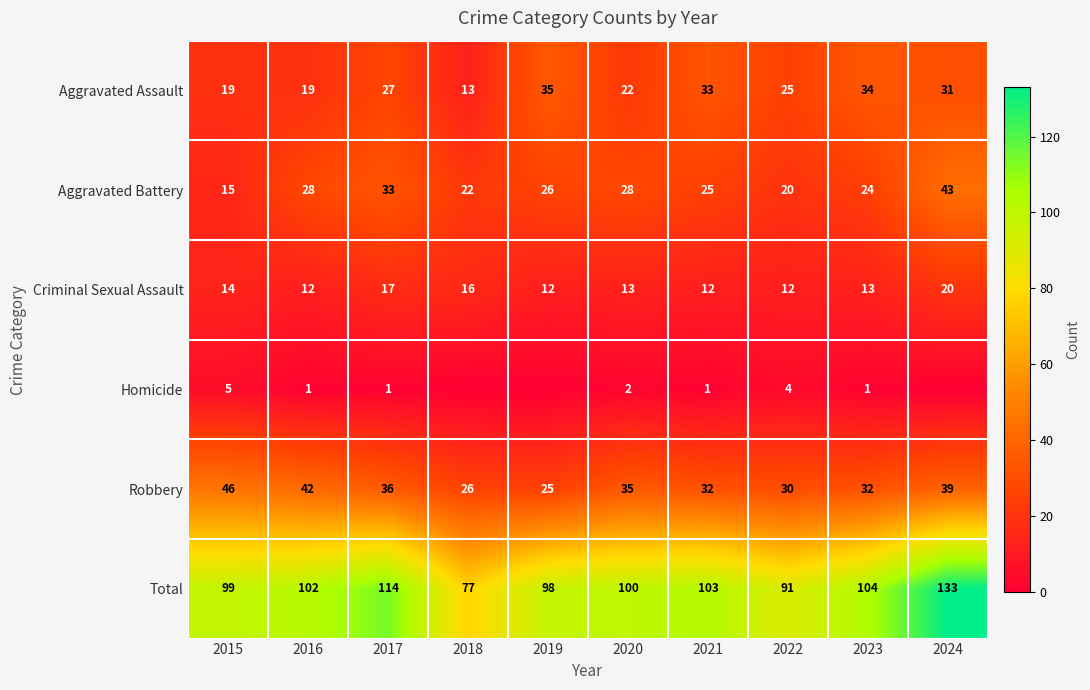

Which series changed the most between 2016 and 2017?

Total